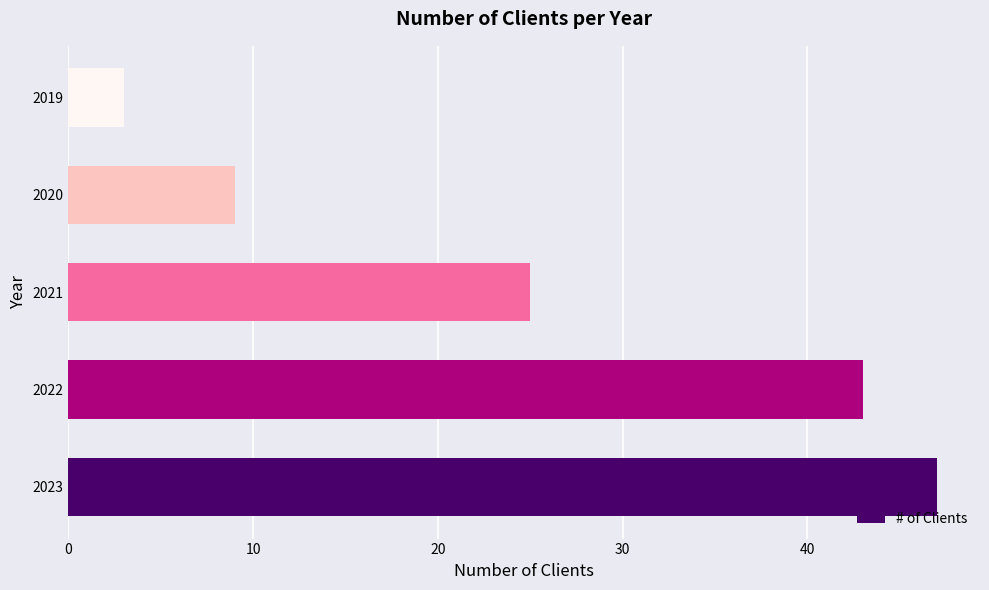

Are the bars grouped side by side (vs. stacked)?

No